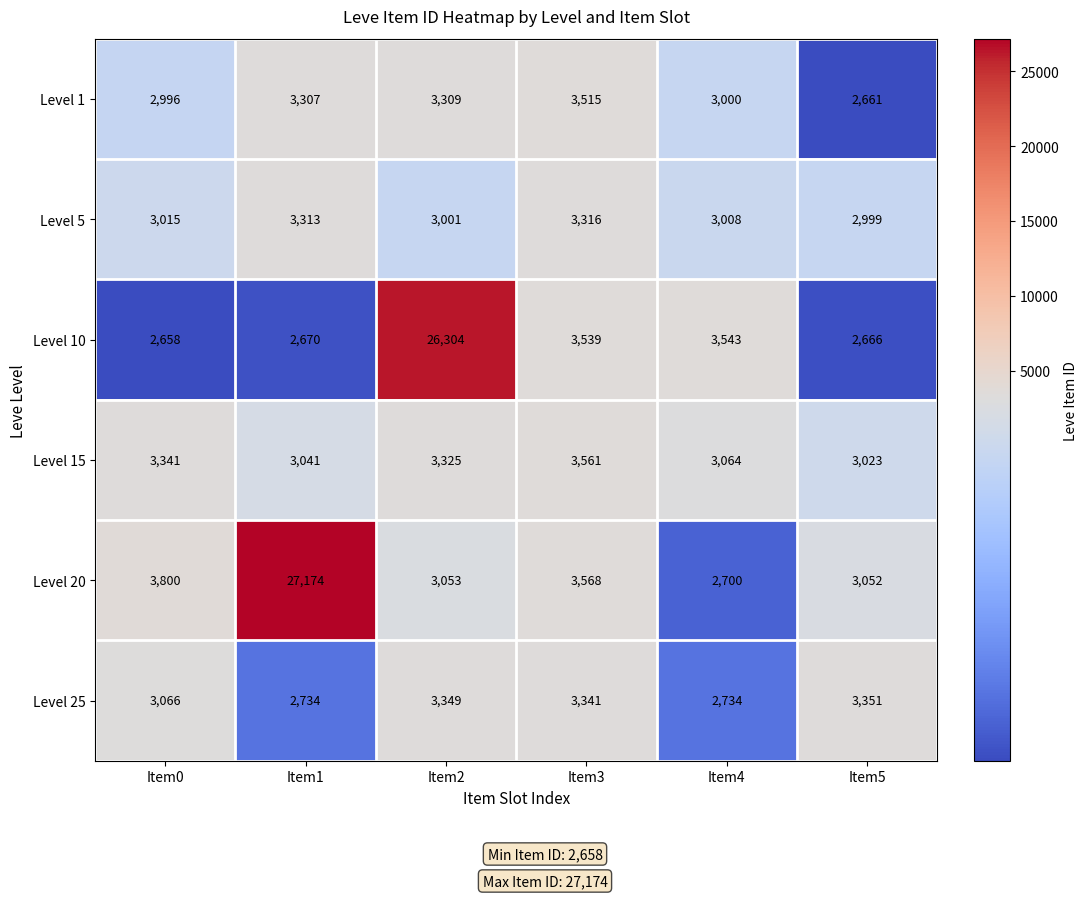

How many data points does each series have?

6